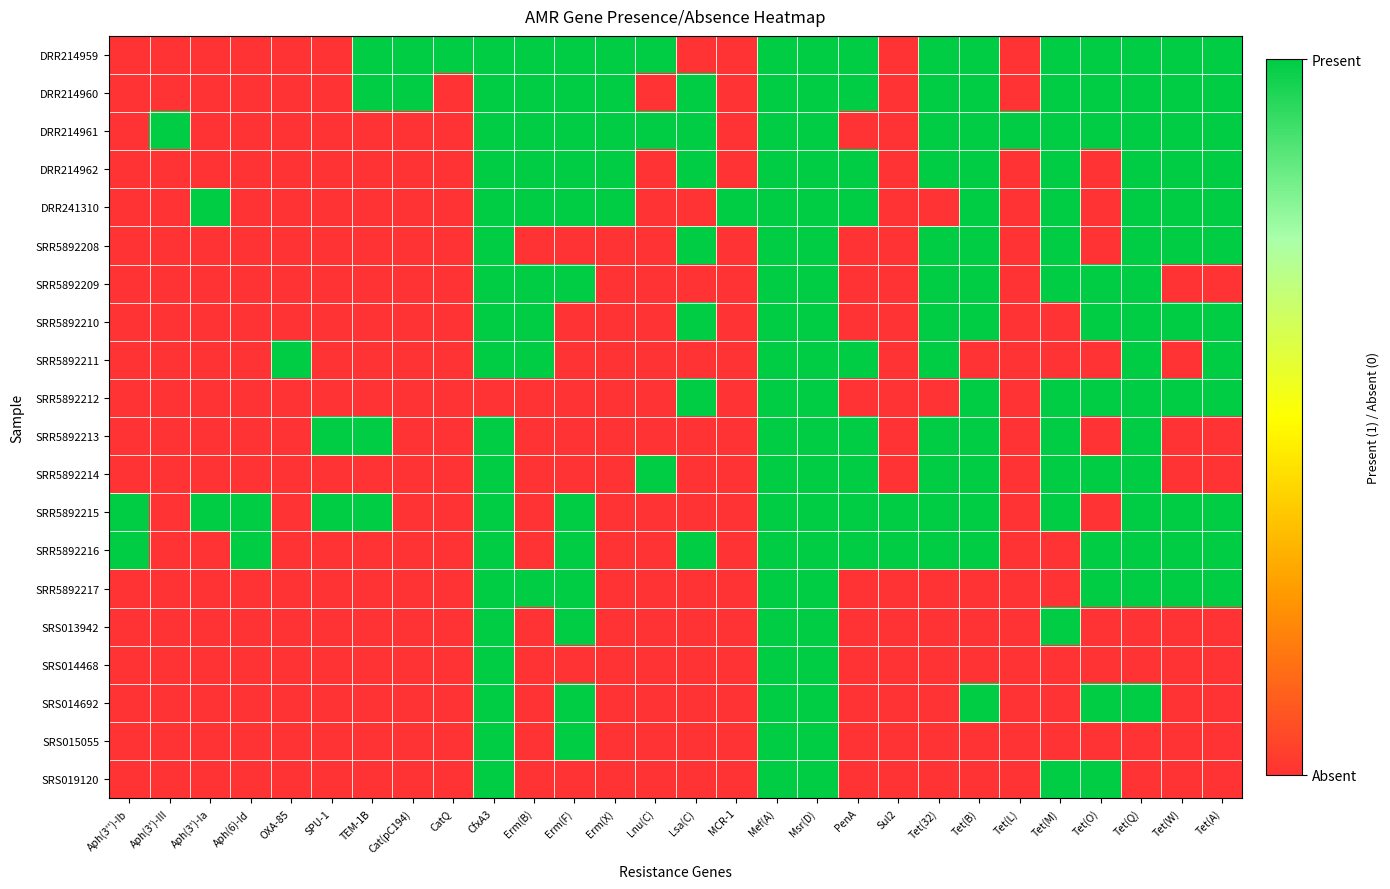

Between Tet(L) and Aph(6)-Id, which is larger?

Tet(L)